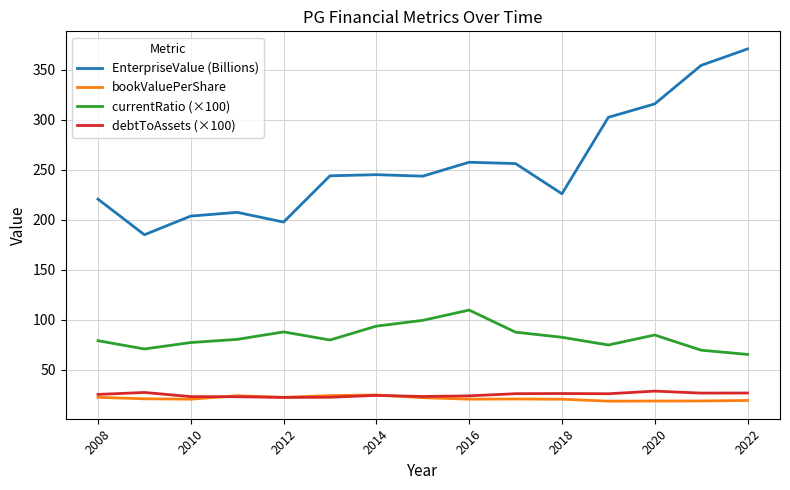

Which series has the largest total across all categories?

EnterpriseValue (Billions)